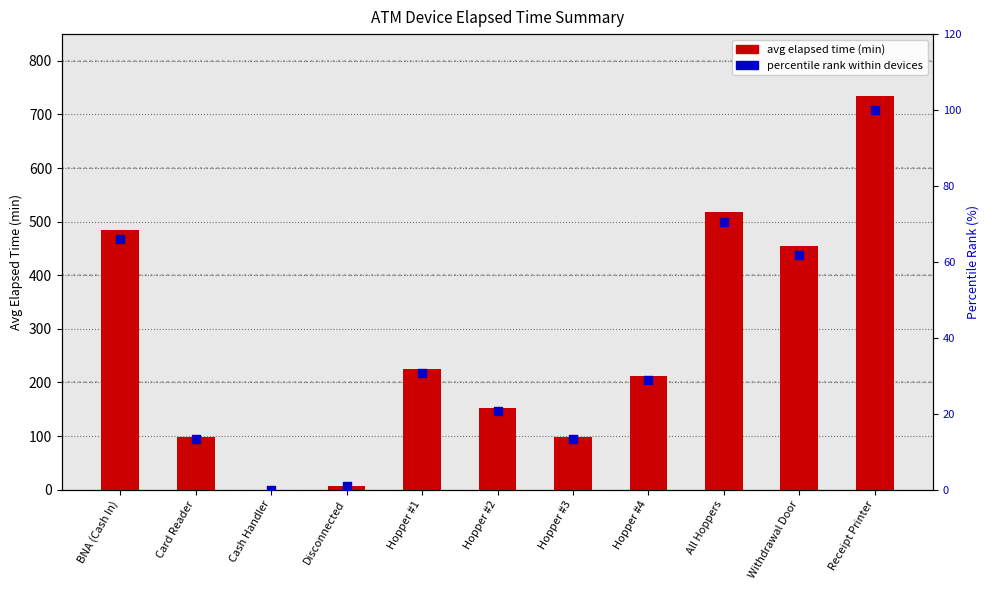

At which category is the sum across all series the highest?

Receipt Printer